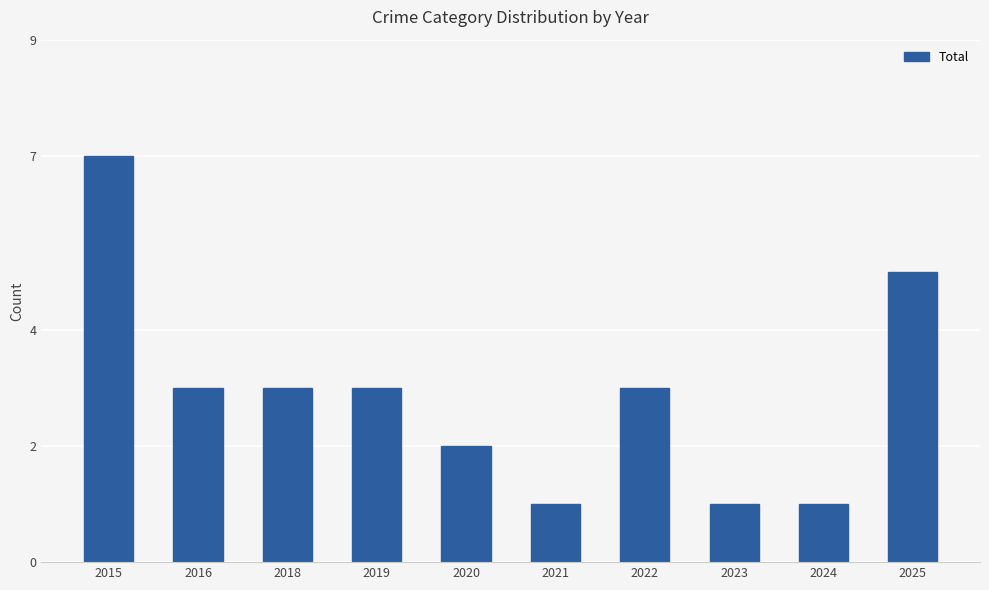

What is the change in value from 2018 to 2025?

+2